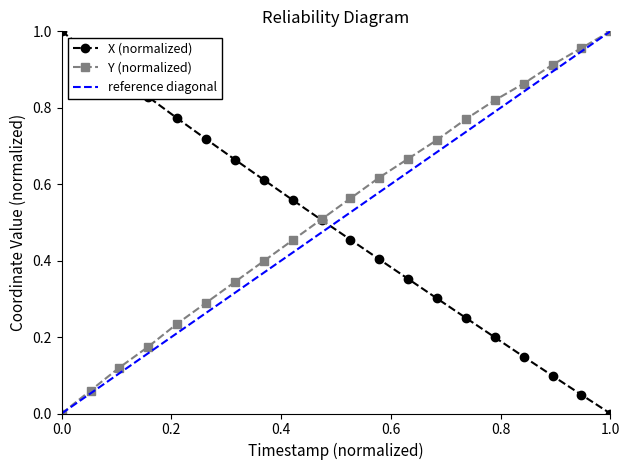

The value of X at 0.4 is 0.3. True or false?

False